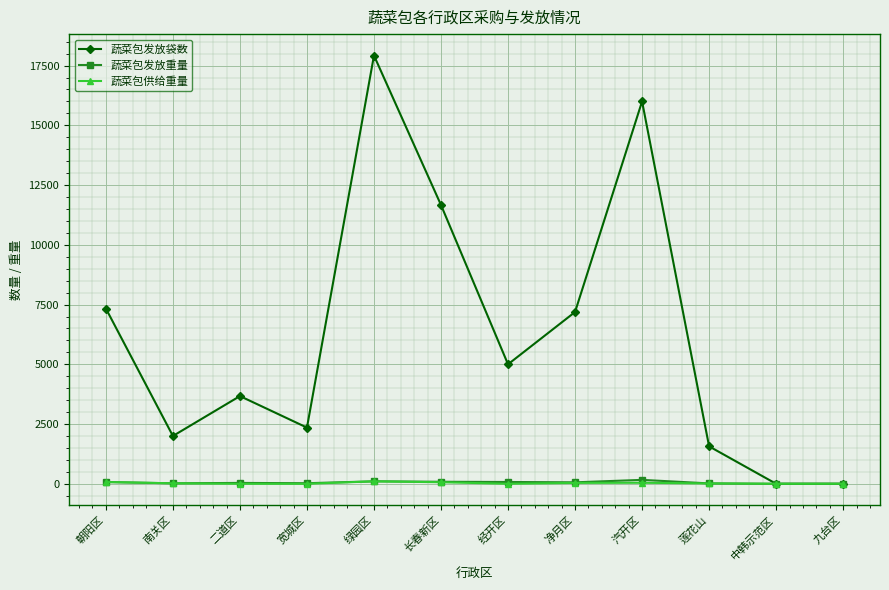

What is the approximate value of 蔬菜包发放重量 at 绿园区?

102.5